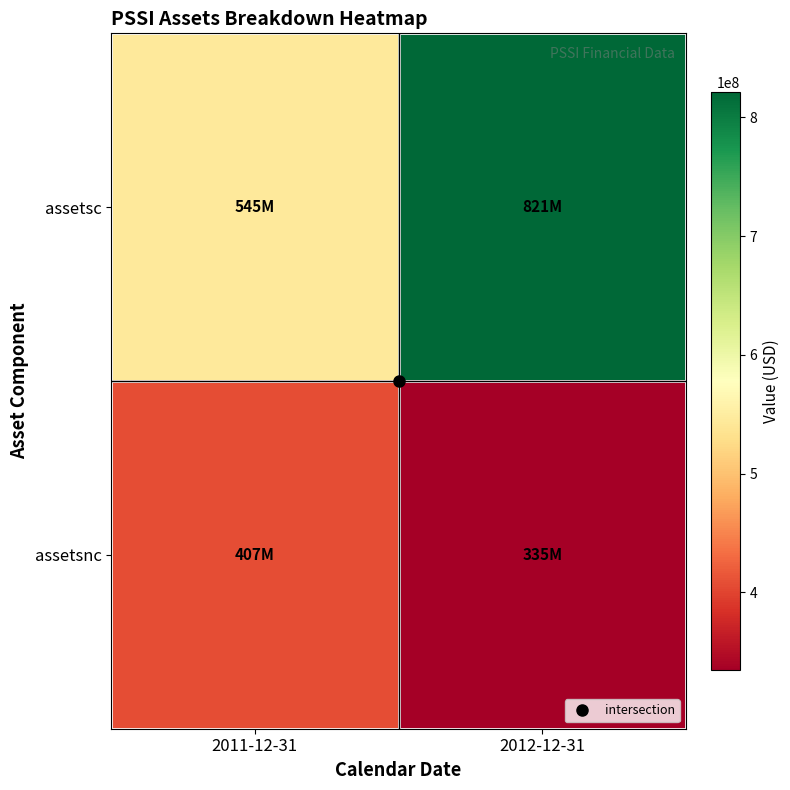

Rank the series by their average value, from lowest to highest.

assetsnc, assetsc